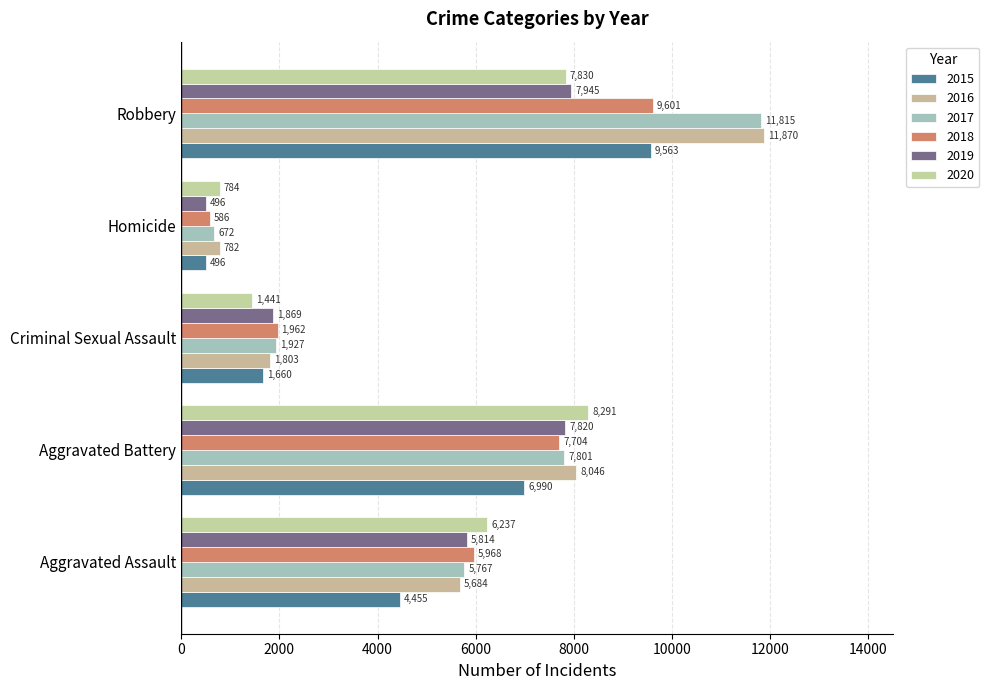

How many distinct data groups are displayed?

6